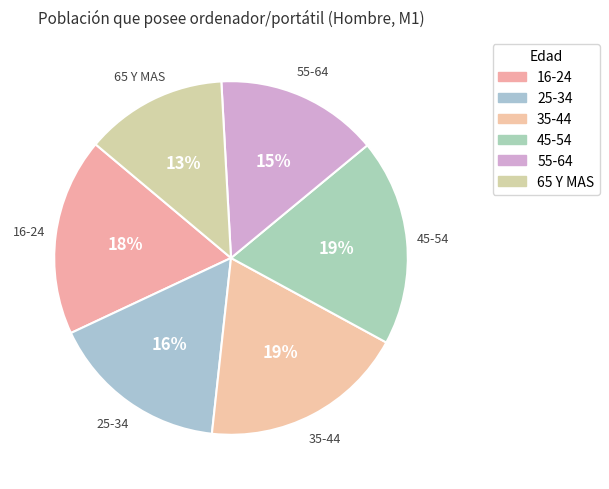

What is the smallest slice in the pie chart?

65 Y MAS